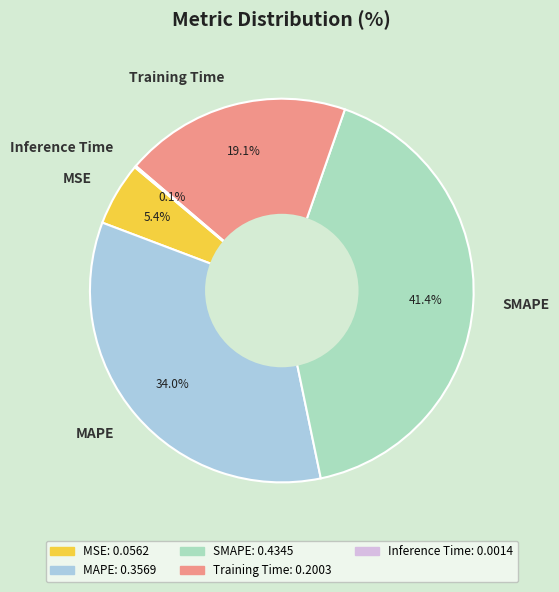

What portion of the pie excludes MAPE?

66.0%